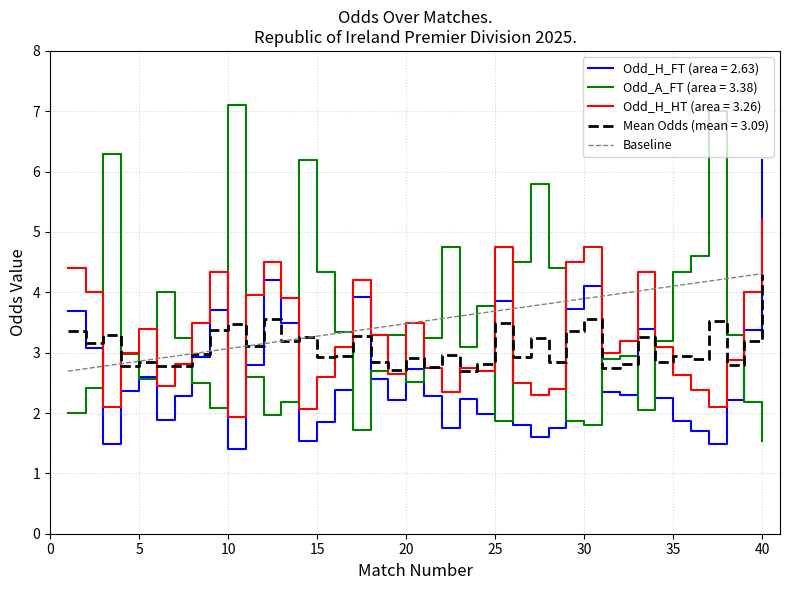

What is the lowest value of the Odd_H_HT (area = 3.26) series?

1.9